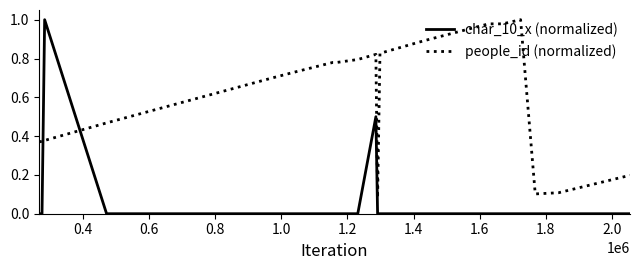

How many times do people_id (normalized) and char_10_x (normalized) cross each other?

2